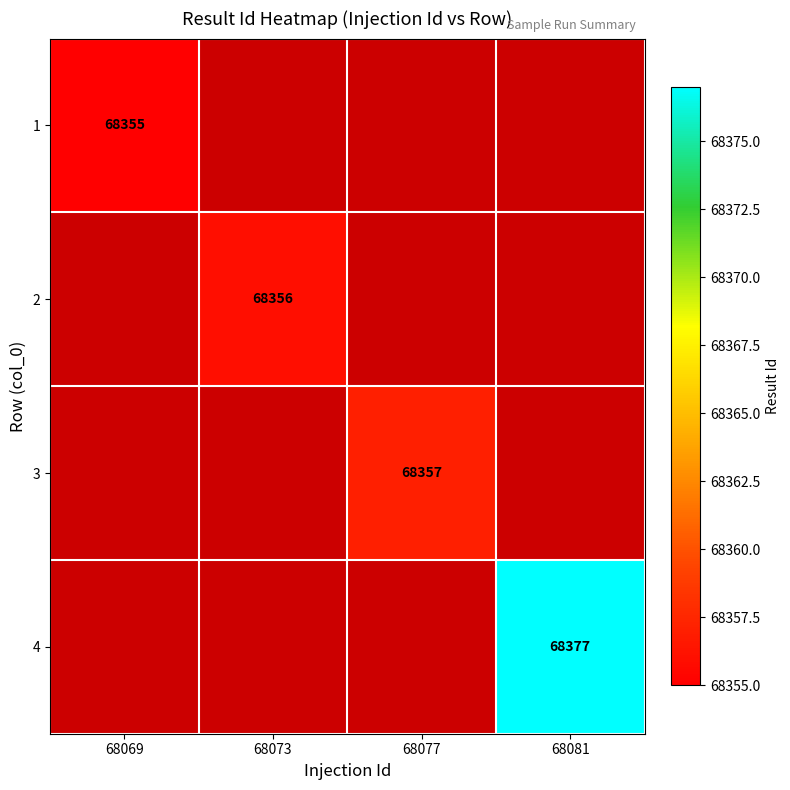

Is the value of 3 at 68077 greater than the value of 2 at 68073?

Yes